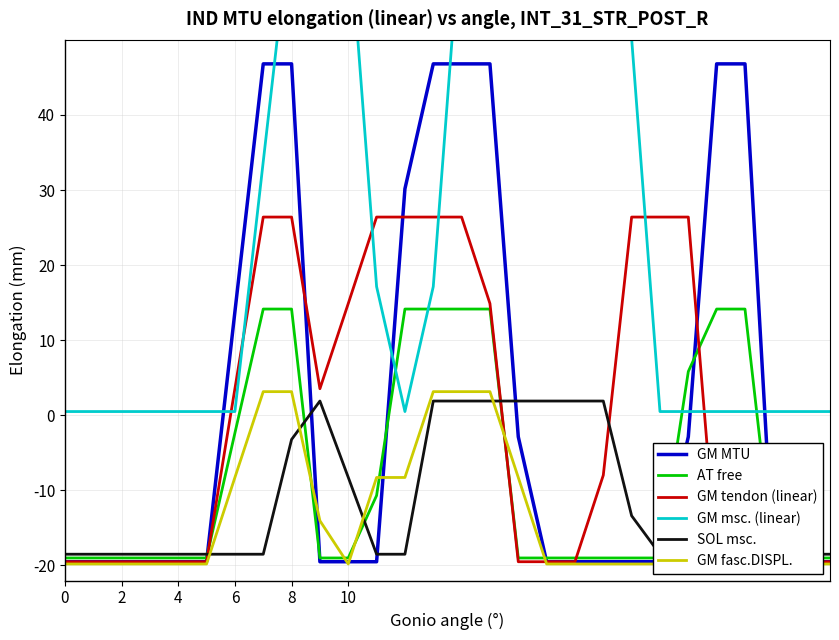

The SOL msc. series shows -18.5 at 6. True or false?

True